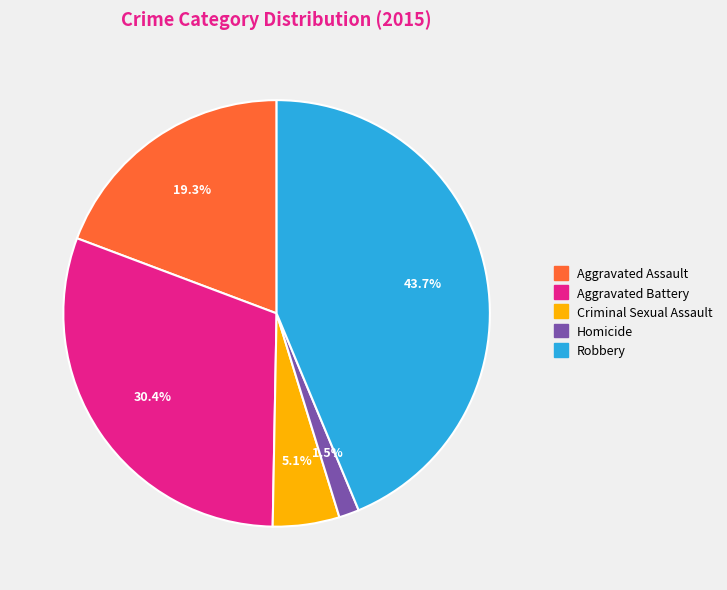

To the nearest percent, what portion does Robbery represent?

44%